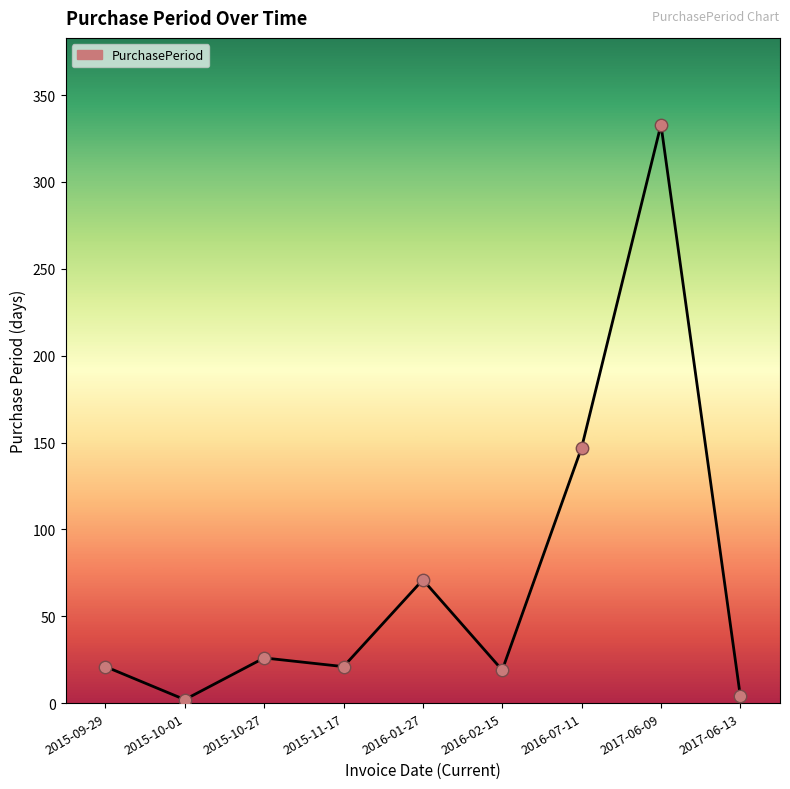

Which has a higher value, 2015-10-01 or 2016-01-27?

2016-01-27